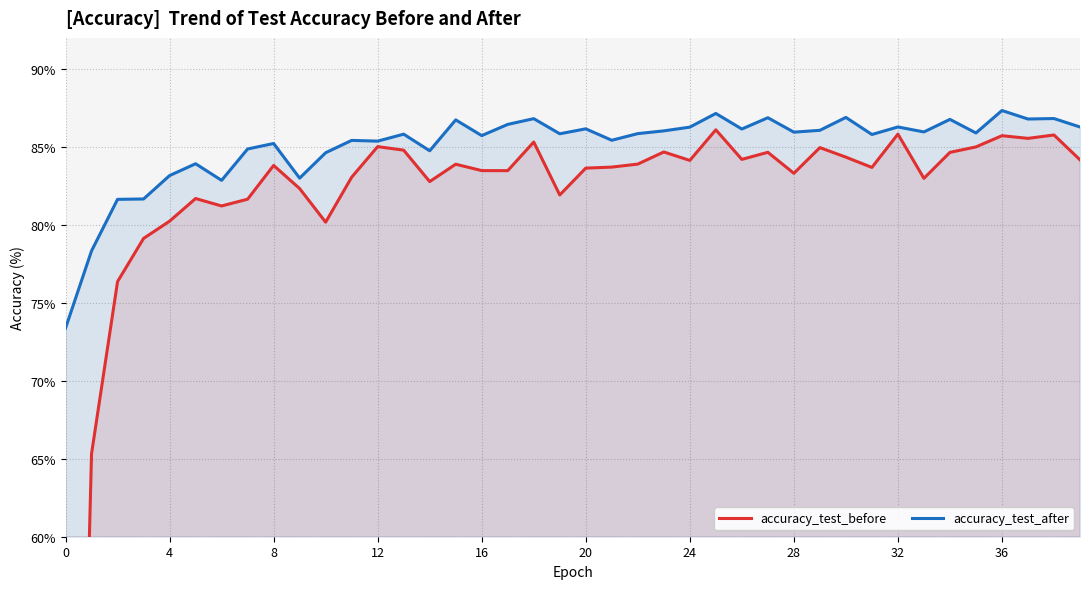

The value of accuracy_test_after at 4 is 137.4. True or false?

False